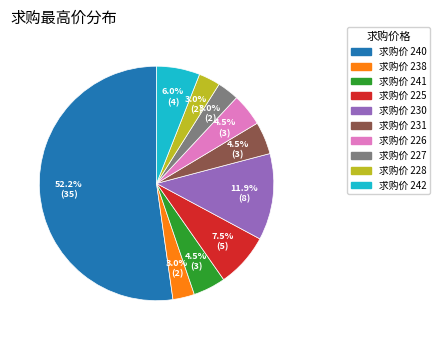

To the nearest percent, what is the average slice percentage?

10%